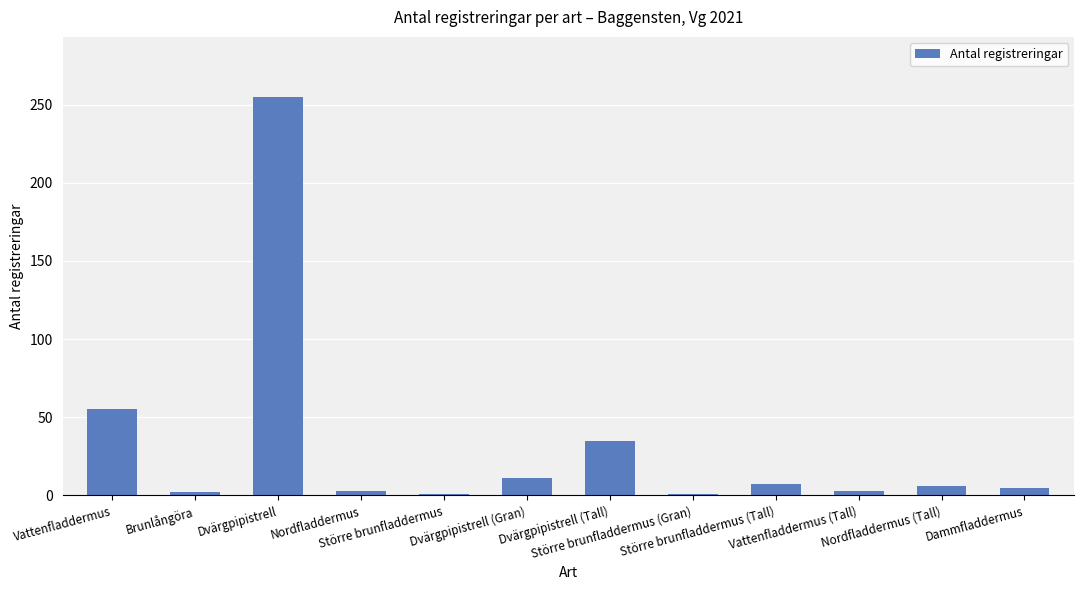

Does the chart contain stacked bars?

No